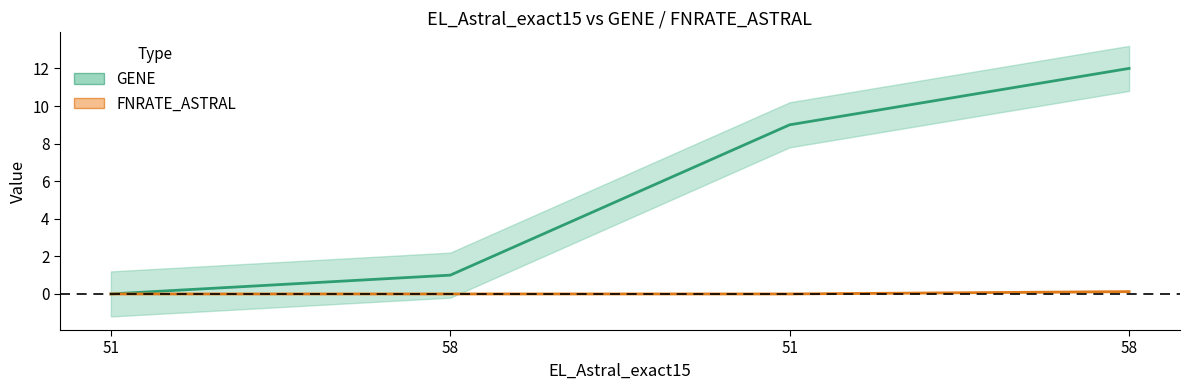

What is the maximum value shown in the chart?

12.0